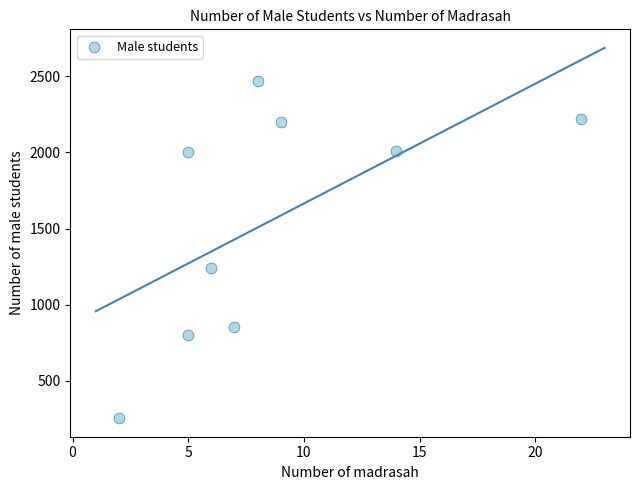

What is the average X value?

9